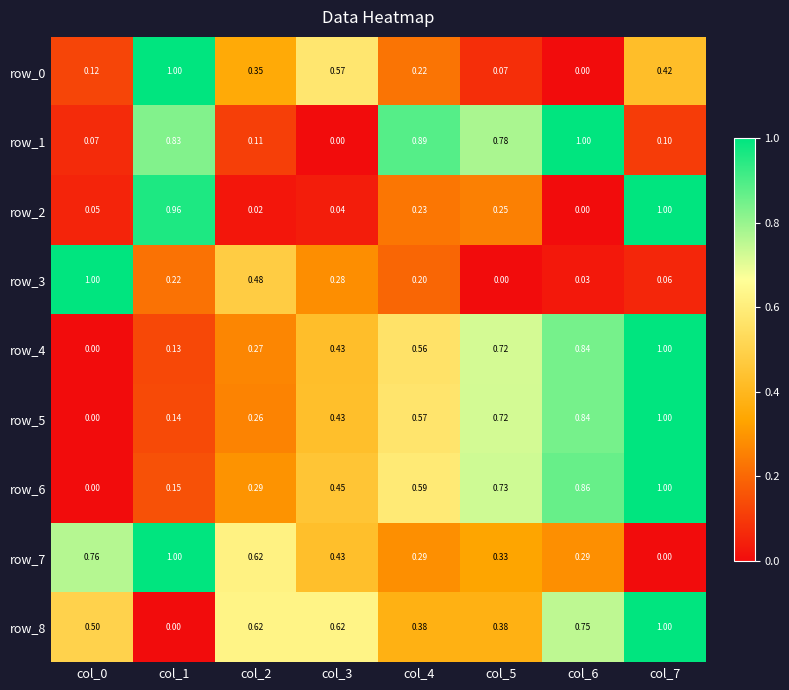

Is the value of row_5 at col_7 greater than the value of row_2 at col_6?

Yes